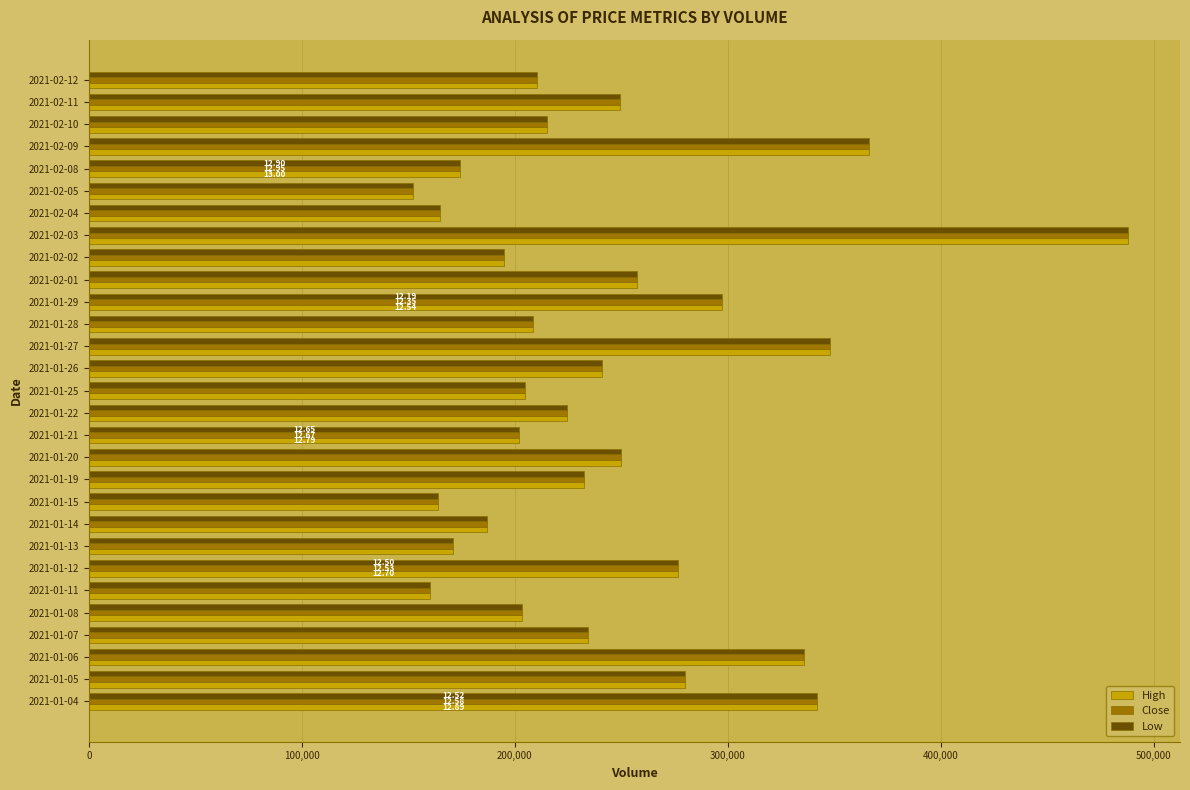

What is the average value of the Low series?

242621